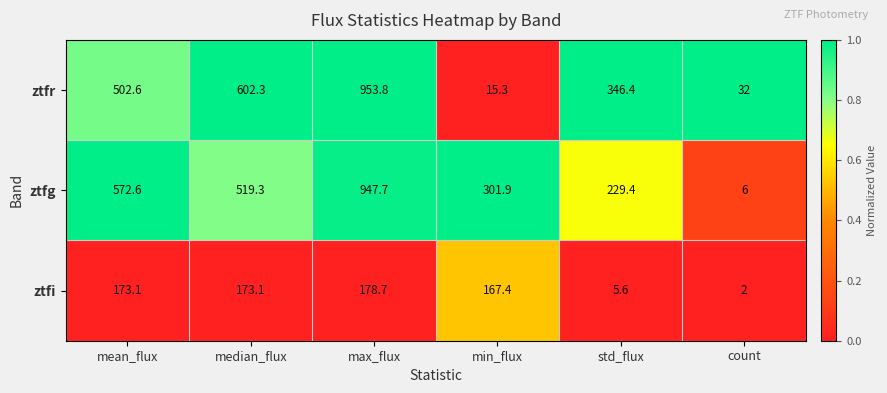

At which category is the sum across all series the highest?

max_flux